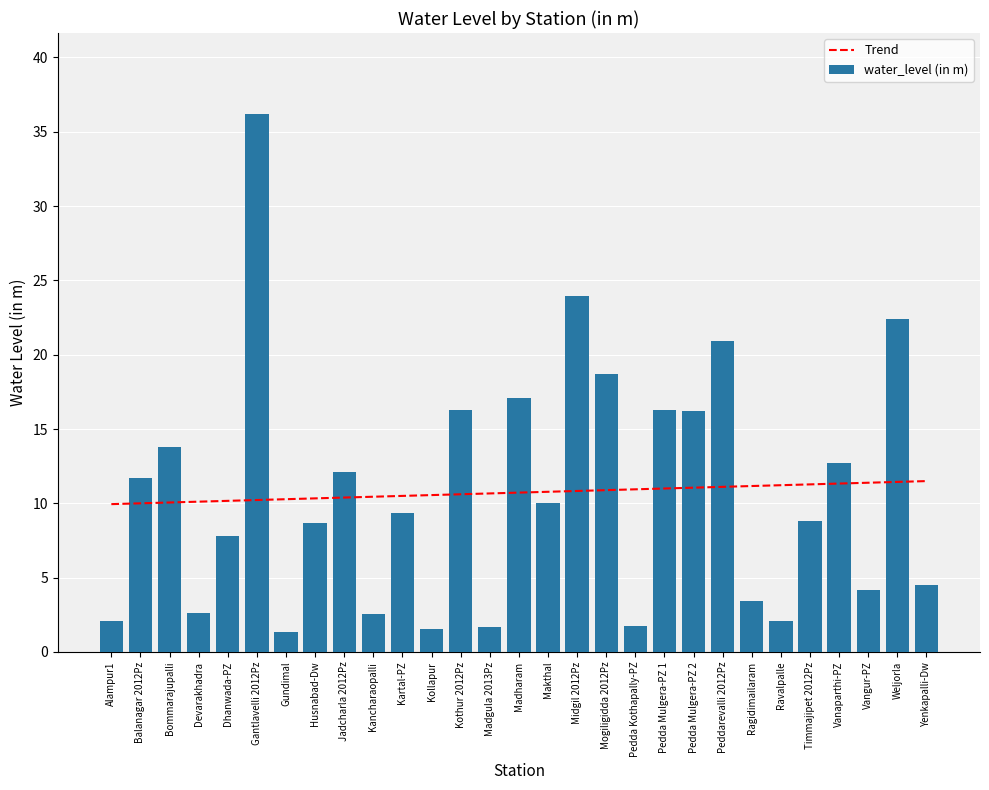

Rank the categories by Trend value from lowest to highest.

Alampur1, Balanagar 2012Pz, Bommarajupalli, Devarakhadra, Dhanwada-PZ, Gantlavelli 2012Pz, Gundimal, Husnabad-Dw, Jadcharla 2012Pz, Kancharaopalli, Kartal-PZ, Kollapur, Kothur 2012Pz, Madgula 2013Pz, Madharam, Makthal, Midgil 2012Pz, Mogiligidda 2012Pz, Pedda Kothapally-PZ, Pedda Mulgera-PZ 1, Pedda Mulgera-PZ 2, Peddarevalli 2012Pz, Ragidimailaram, Ravalpalle, Timmajipet 2012Pz, Vanaparthi-PZ, Vangur-PZ, Weljorla, Yenkapalli-Dw